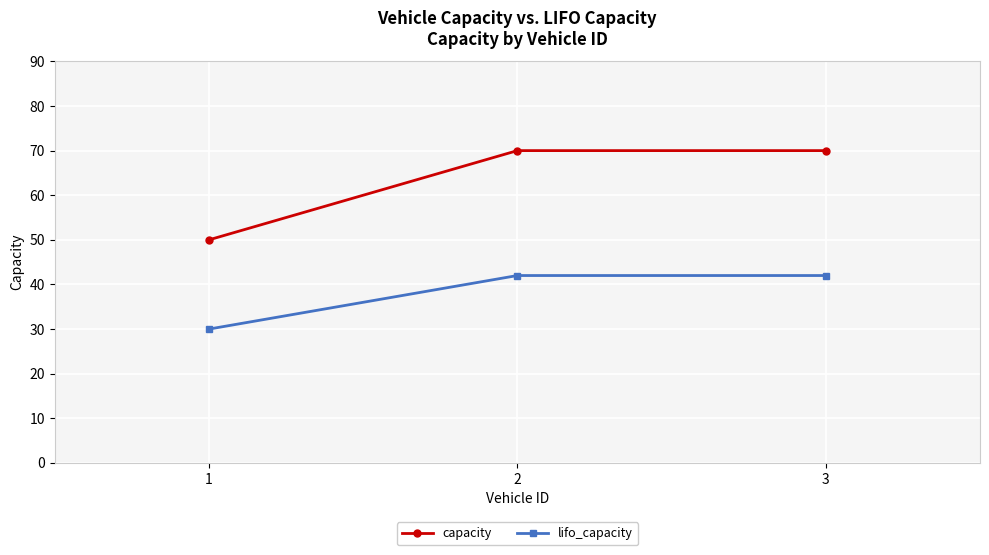

At how many categories does at least one series exceed 53?

2